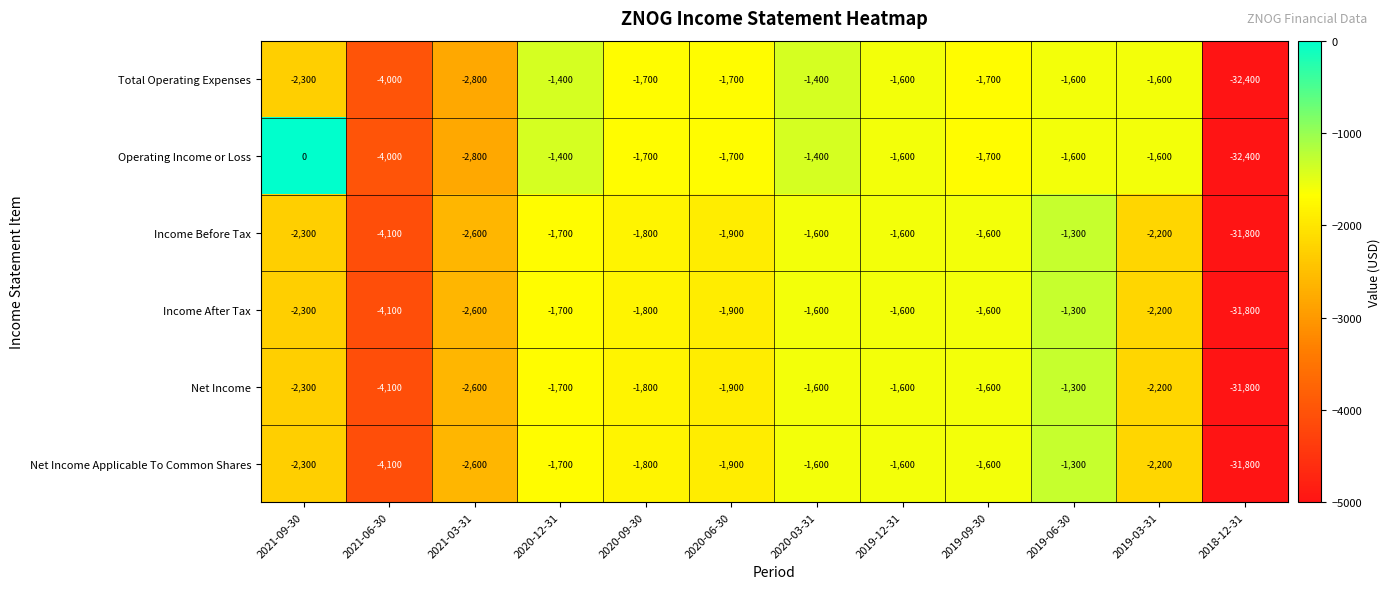

The Income Before Tax series shows -2613 at 2020-12-31. True or false?

False